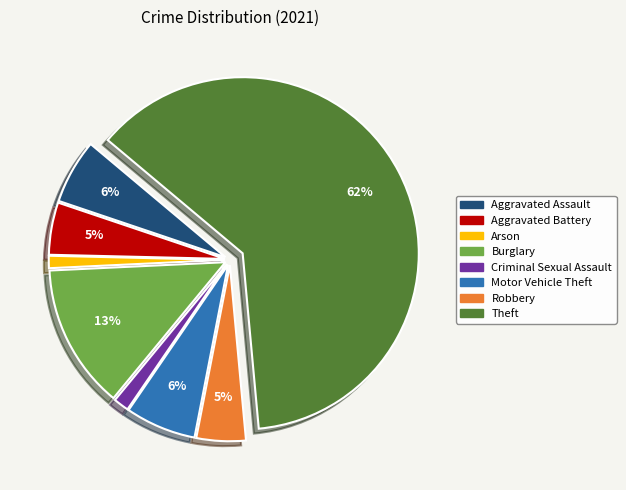

Between Theft and Criminal Sexual Assault, which is larger?

Theft